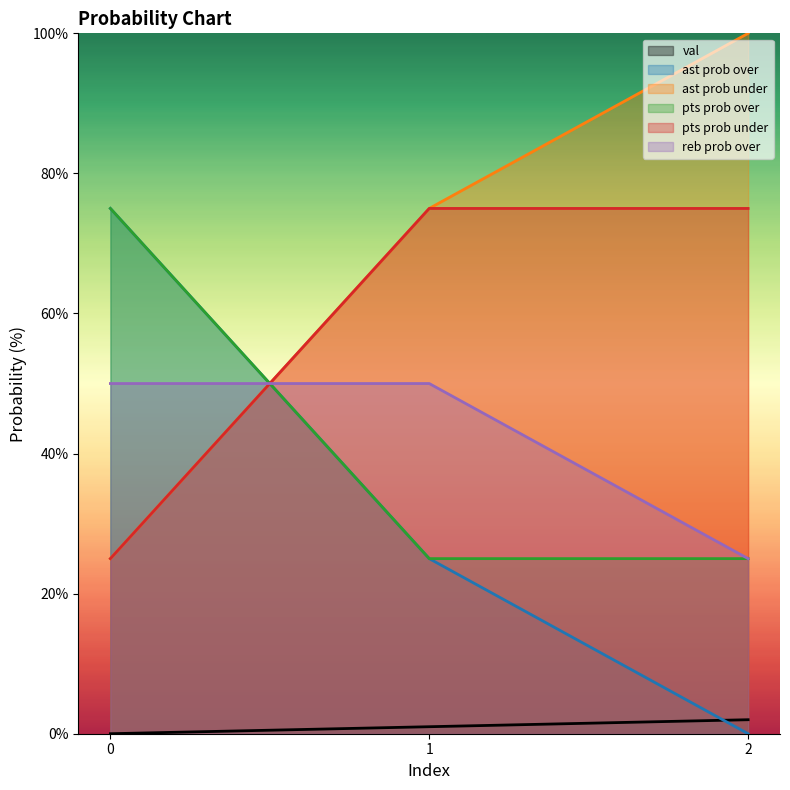

What value does the reb prob over series have at 1, to the nearest 5?

50